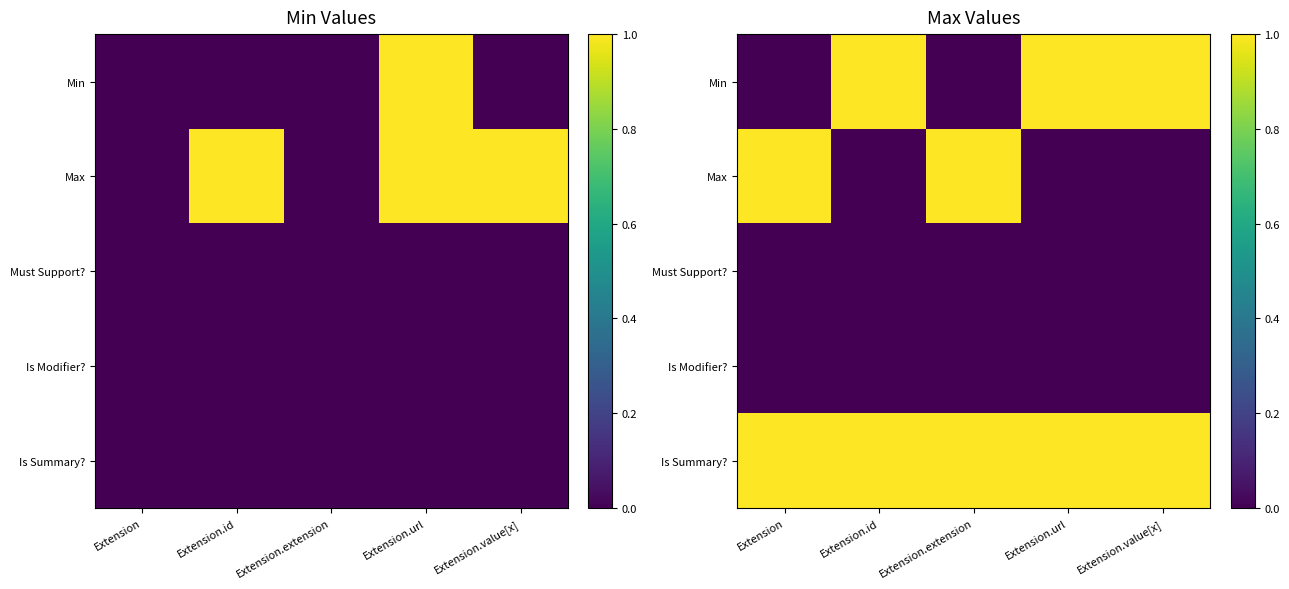

How many categories are shown in the chart?

5